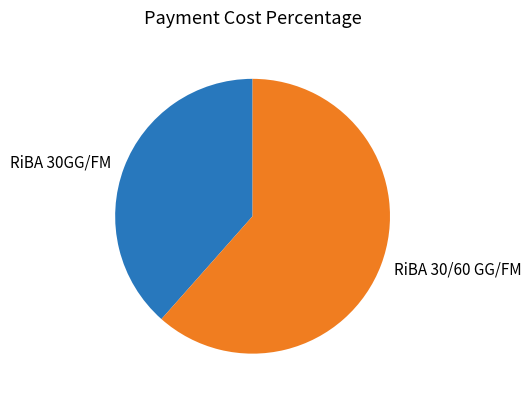

Between RiBA 30/60 GG/FM and RiBA 30GG/FM, which is larger?

RiBA 30/60 GG/FM